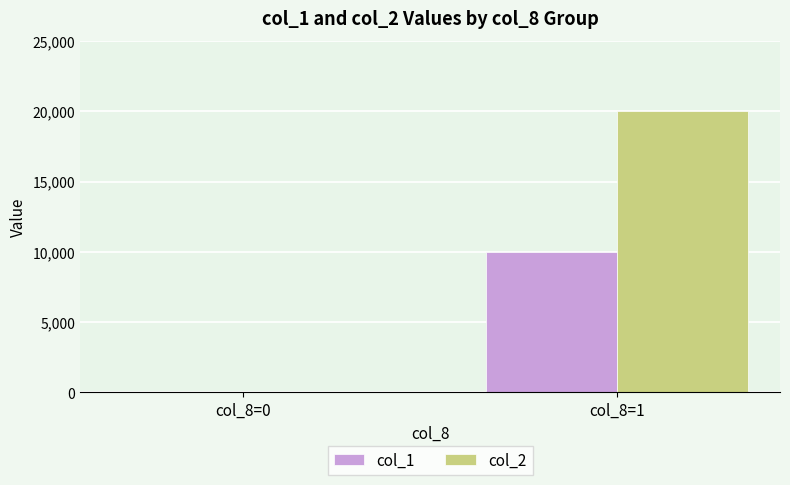

Reading left to right, extract all data points from this chart.

col_1: col_8=0=0	col_8=1=10000
col_2: col_8=0=0	col_8=1=20000